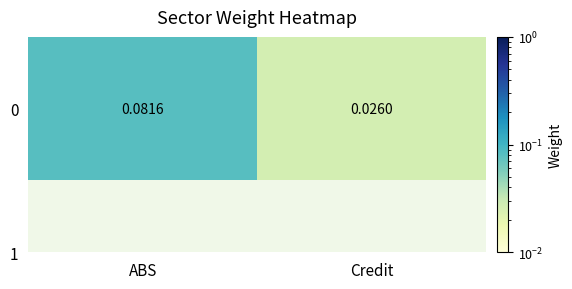

Between ABS and Credit, which is larger?

ABS